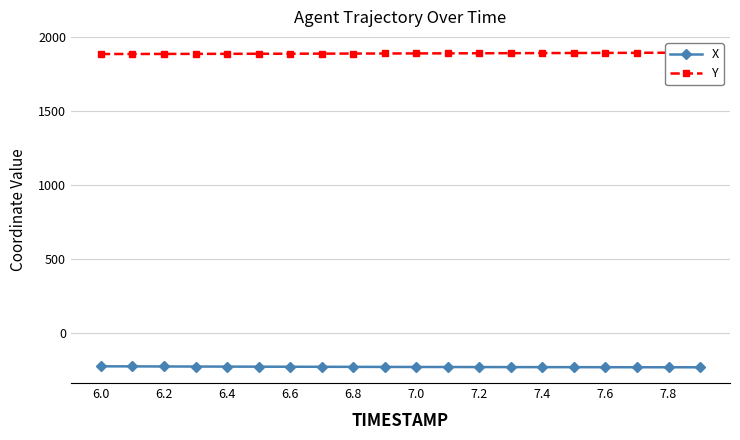

What is the highest value of the X series?

-225.3